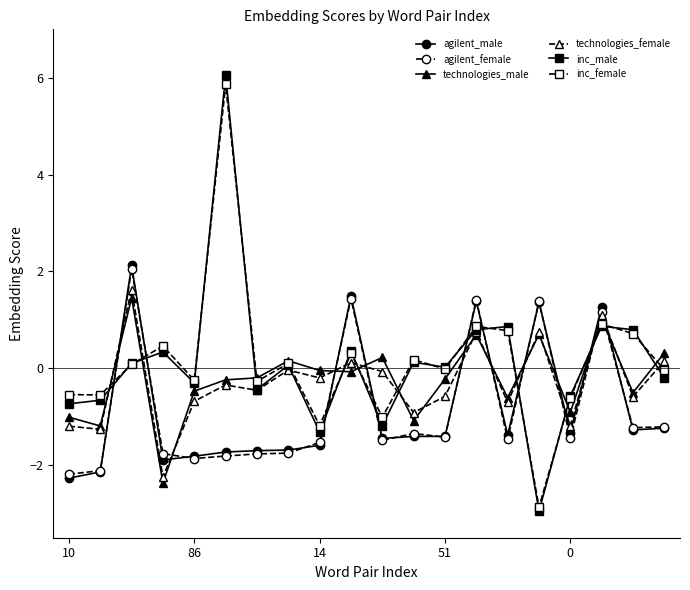

What is the value of the inc_male point at the 16th from the left?

-3.0